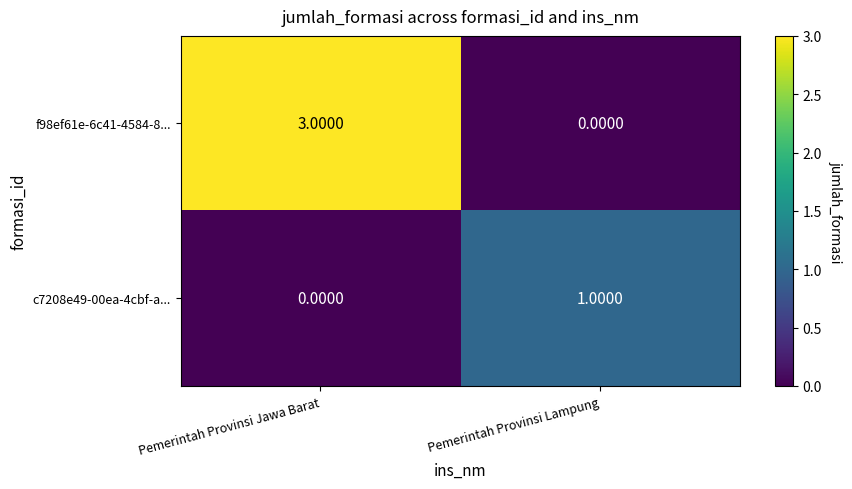

At which category does the chart reach its peak across all series?

Pemerintah Provinsi Jawa Barat